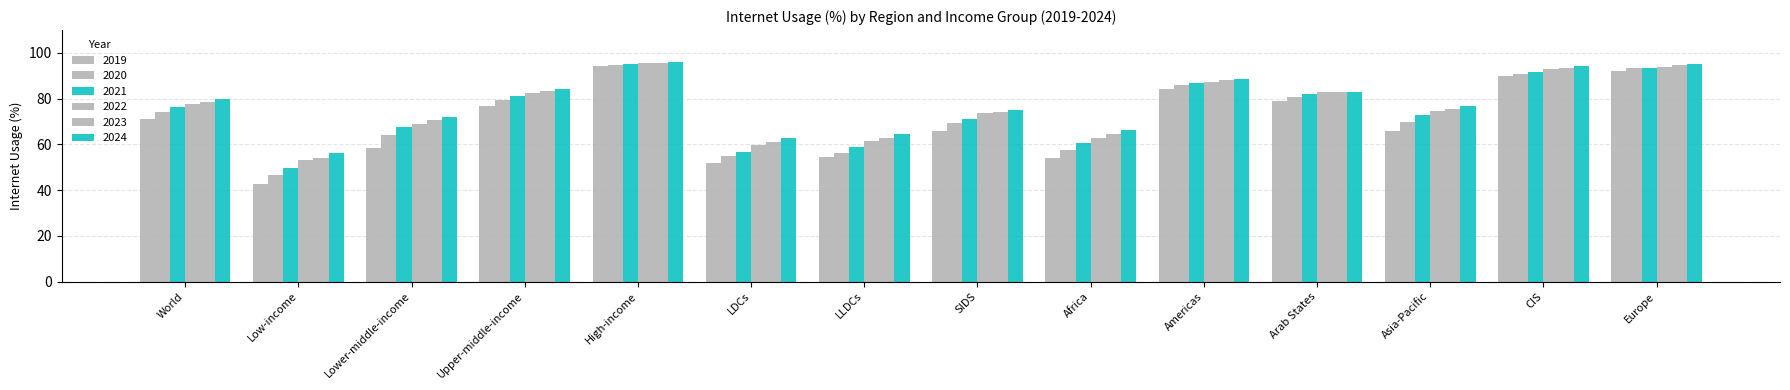

Reading left to right, extract all data points from this chart.

2019: 70.9	42.7	58.3	76.6	94.2	51.8	54.6	65.7	53.9	84.3	79.1	65.8	90.0	92.2
2020: 74.2	46.5	63.9	79.2	94.7	54.8	56.3	69.5	57.7	86.1	80.8	70.0	90.9	93.2
2021: 76.4	49.7	67.6	81.0	95.0	56.8	58.7	71.3	60.8	87.0	82.1	73.0	91.7	93.4
2022: 77.7	53.0	69.1	82.4	95.4	59.6	61.5	73.8	63.0	87.5	82.7	74.6	93.1	94.0
2023: 78.6	54.2	70.5	83.2	95.7	60.9	62.7	74.0	64.5	88.2	82.8	75.6	93.6	94.7
2024: 79.7	56.2	72.0	84.2	96.1	62.8	64.6	75.0	66.2	88.8	83.1	76.9	94.4	95.3